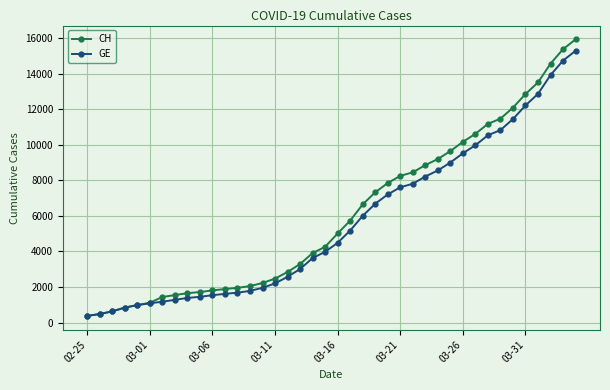

What is the lowest value of the GE series?

375